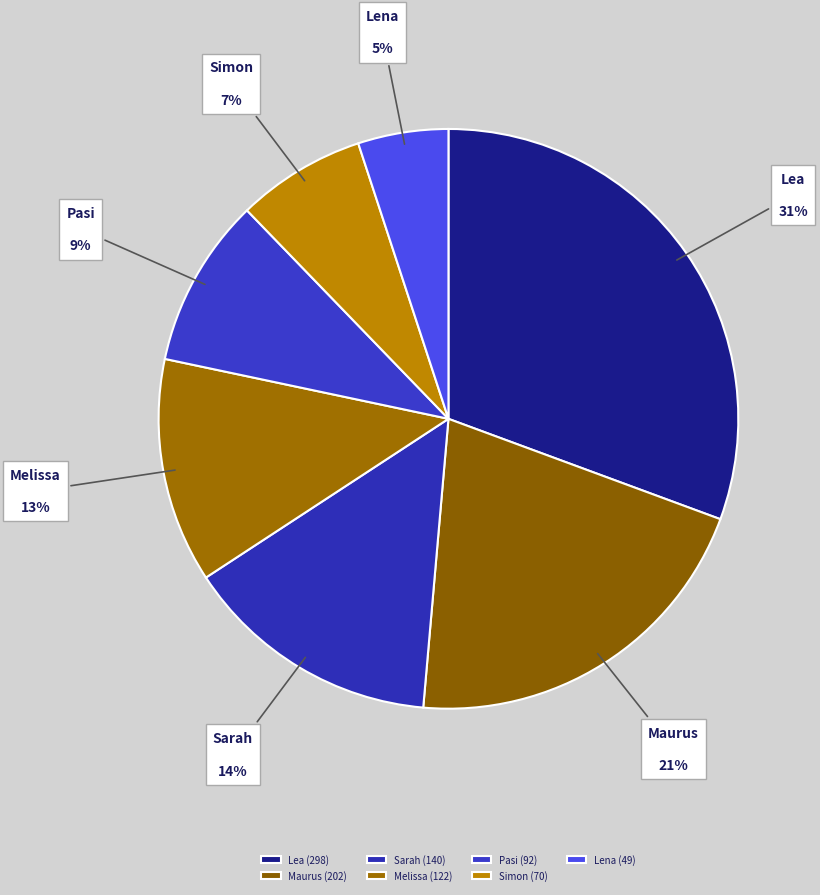

Does Melissa account for over 50% of the chart?

No